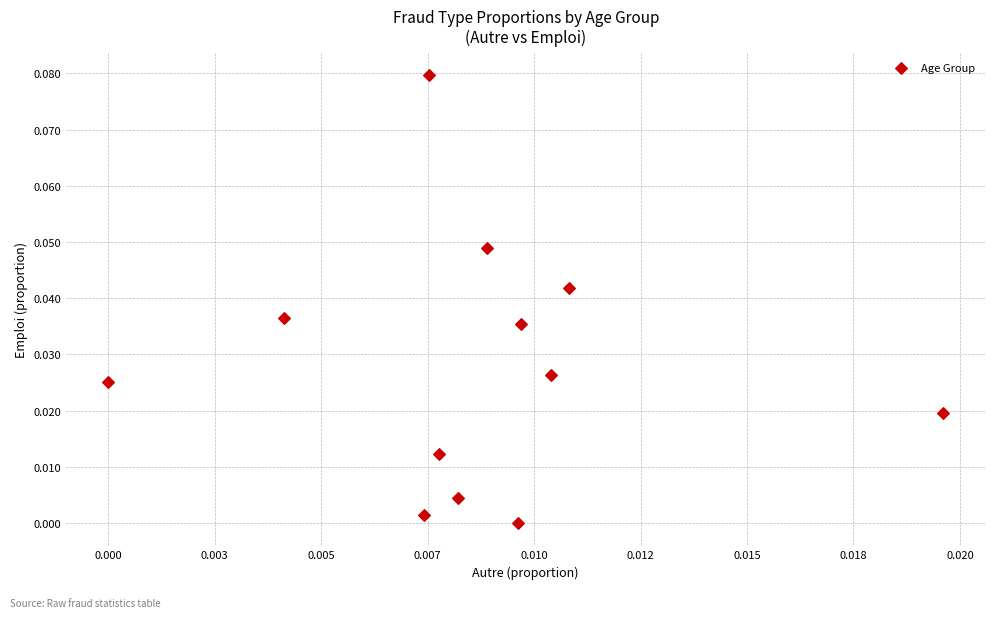

How many points are shown in the scatter plot?

12